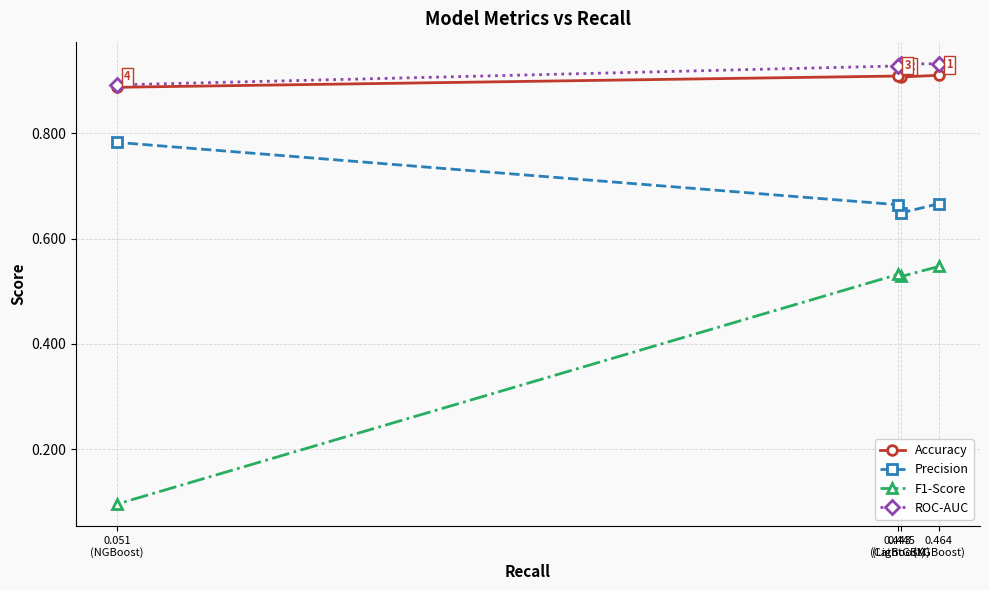

What is the difference between the maximum and minimum values in the F1-Score series?

0.5